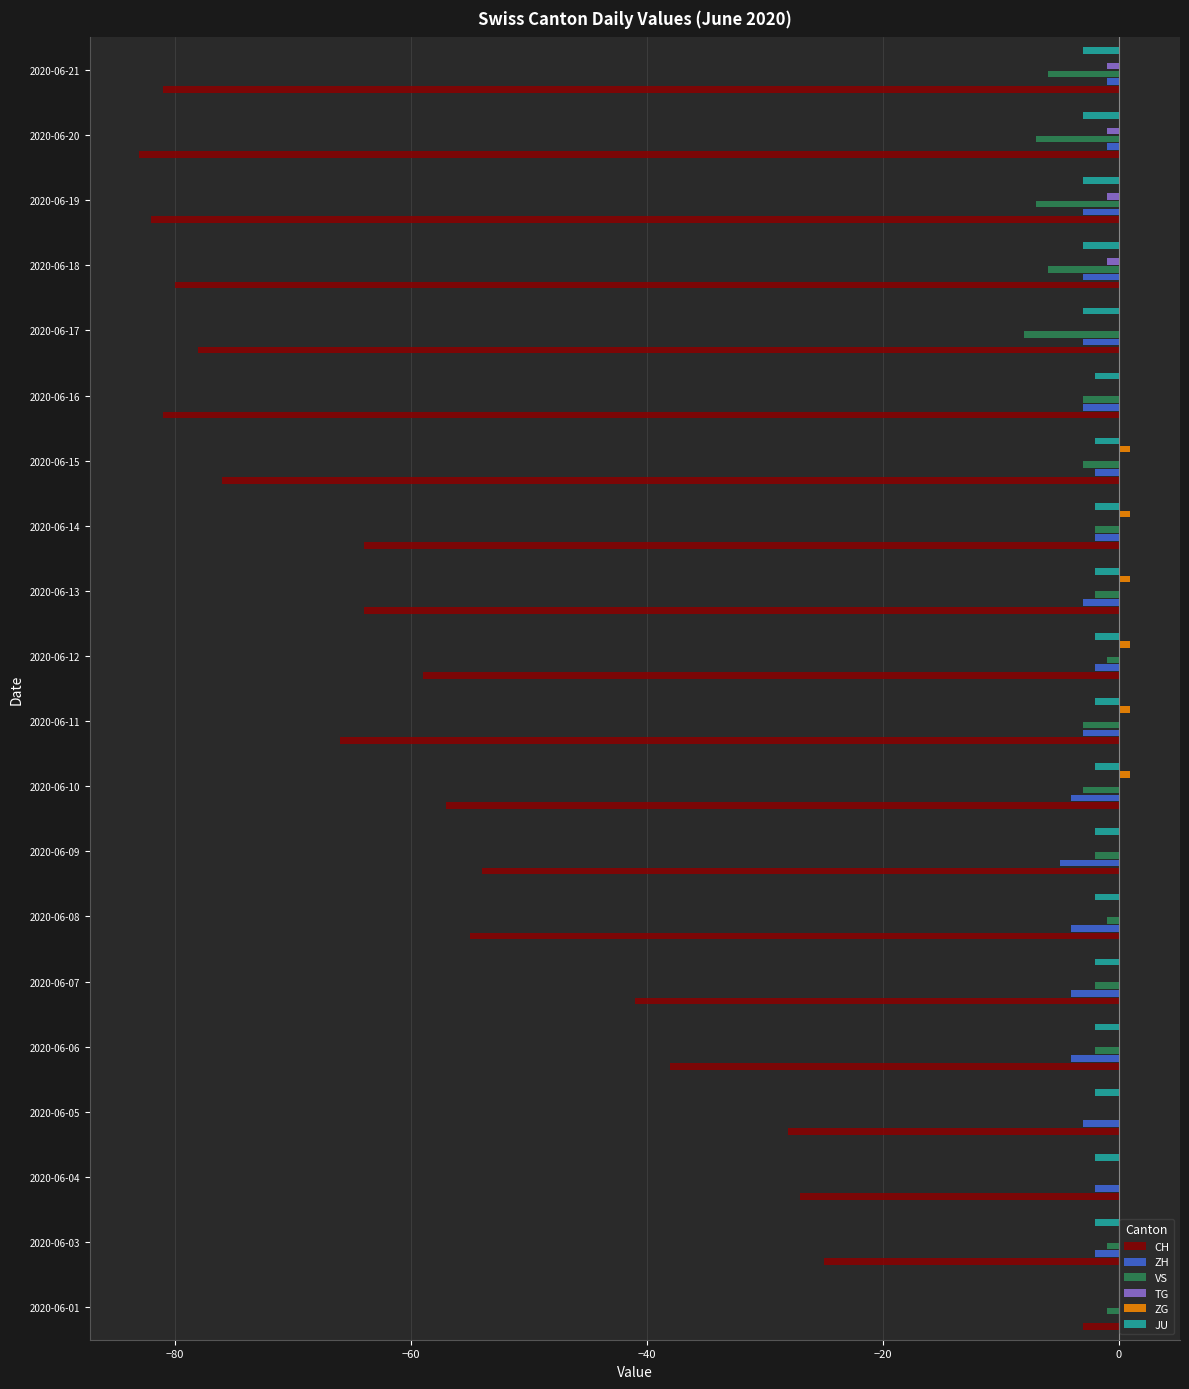

What is the highest value of the CH series?

-3